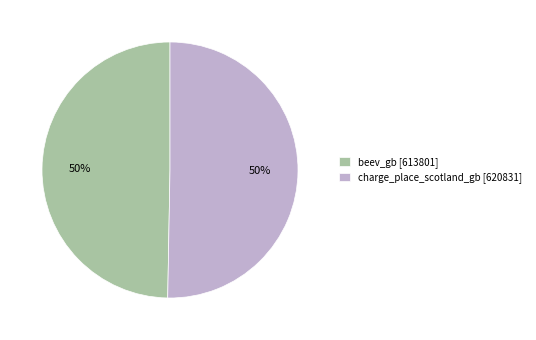

To the nearest percent, what is the combined percentage of charge_place_scotland_gb [620831] and beev_gb [613801]?

100%